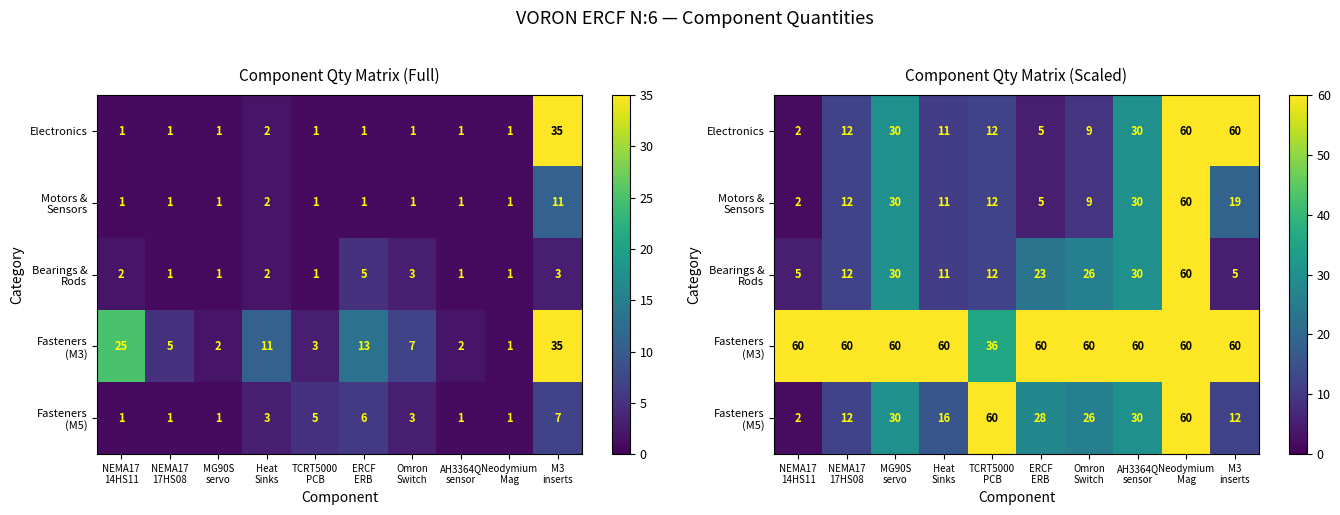

Which category has the lowest value in the Fasteners (M3) series?

TCRT5000 PCB